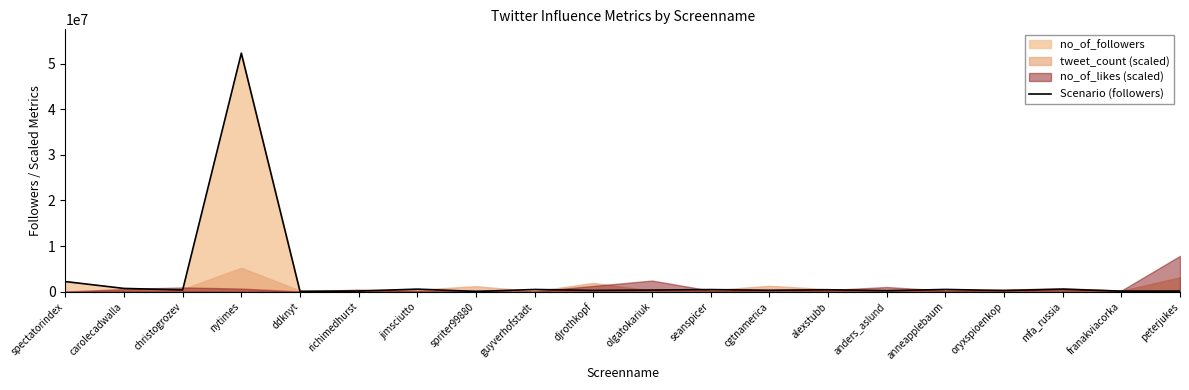

Reading right to left, extract all data points from this chart.

peterjukes=120244	franakviacorka=110776	mfa_russia=510288	oryxspioenkop=235870	anneapplebaum=475870	anders_aslund=192045	alexstubb=410343	cgtnamerica=289998	seanspicer=447729	olgatokariuk=336671	djrothkopf=260870	guyverhofstadt=467384	spriter99880=35511	jimsciutto=544025	richimedhurst=130184	ddknyt=60500	nytimes=52308592	christogrozev=376069	carolecadwalla=698387	spectatorindex=2206758